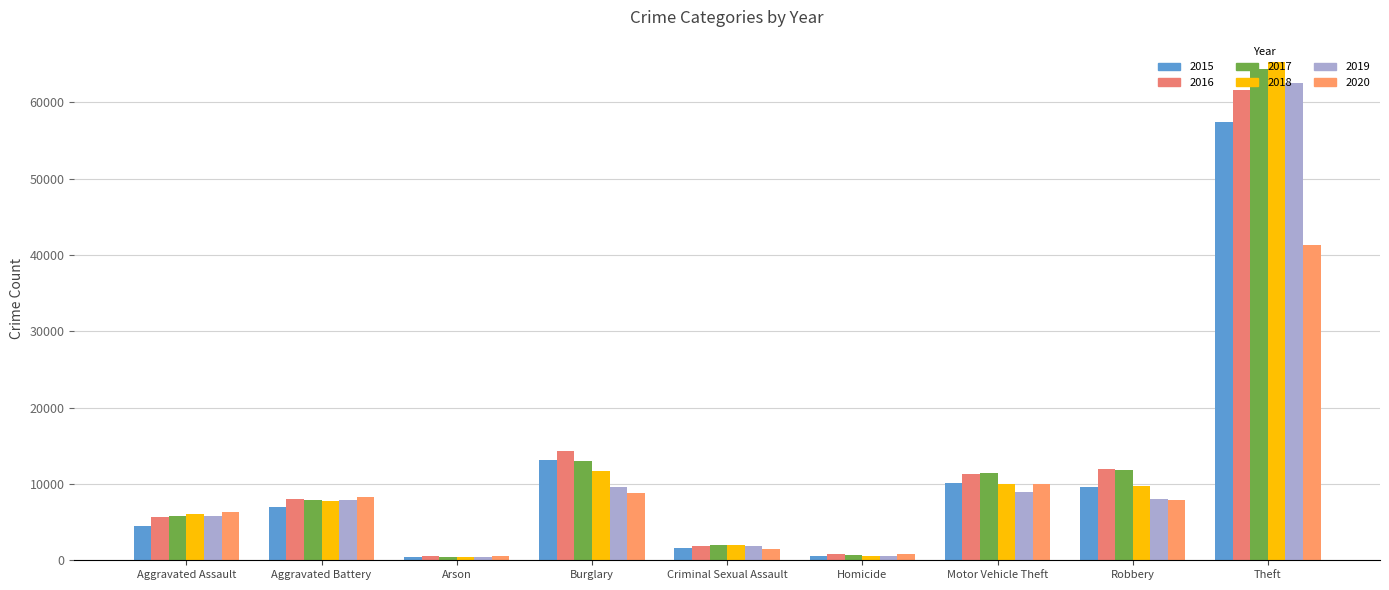

At which label does 2016 reach its peak?

Theft